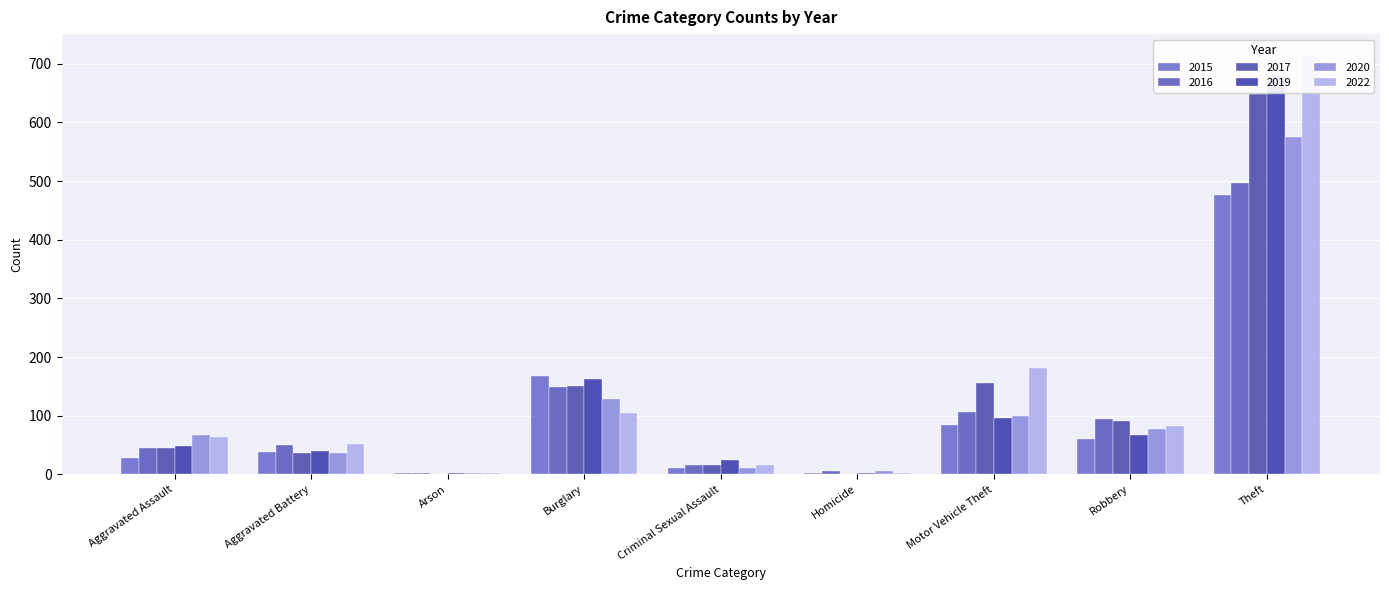

What is the difference between the maximum and minimum values in the 2016 series?

494